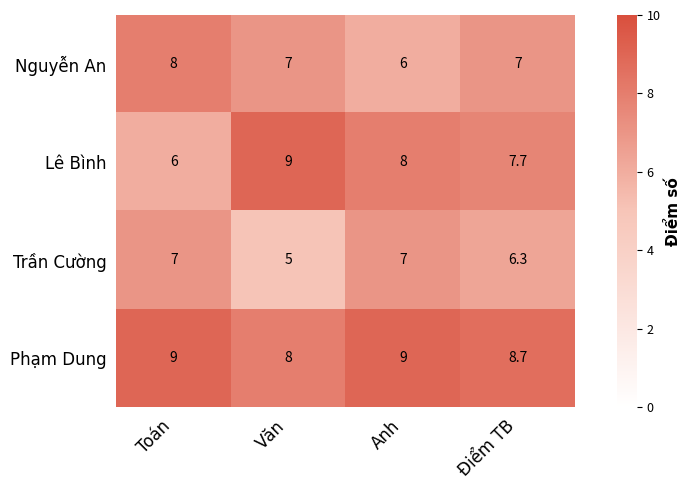

What is the average value of the Lê Bình series?

7.7